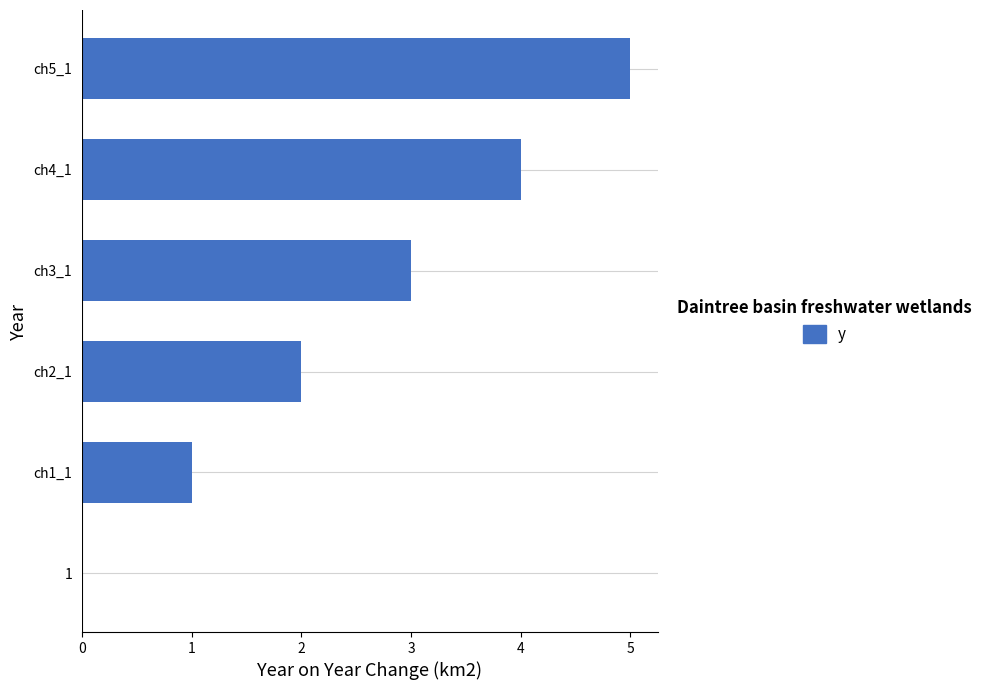

At which label is the value closest to 2?

ch2_1